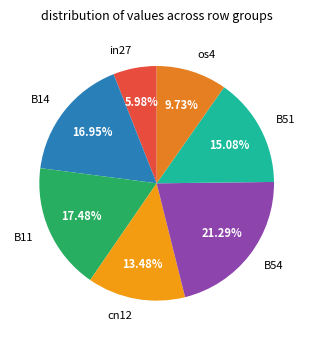

Which slice is the smallest?

in27